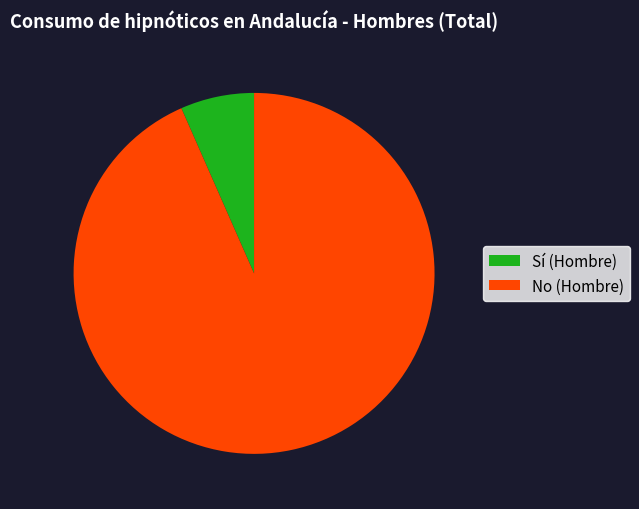

Do No (Hombre) and Sí (Hombre) together represent more than half of the pie?

Yes